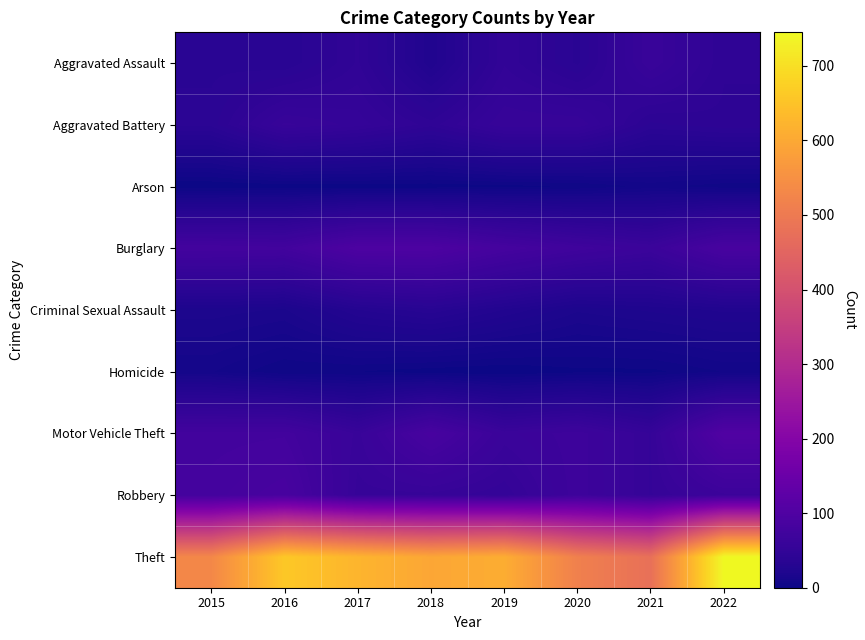

What is the difference between the highest and lowest values at 2018?

595